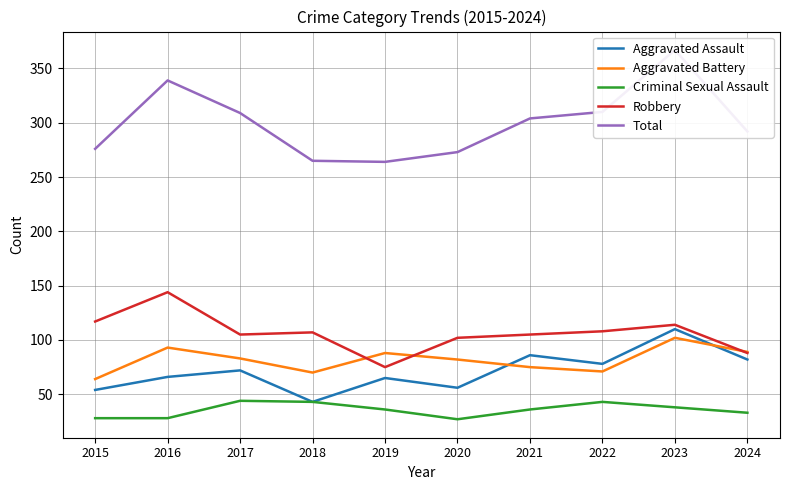

Which series changed the most between 2017 and 2022?

Aggravated Battery